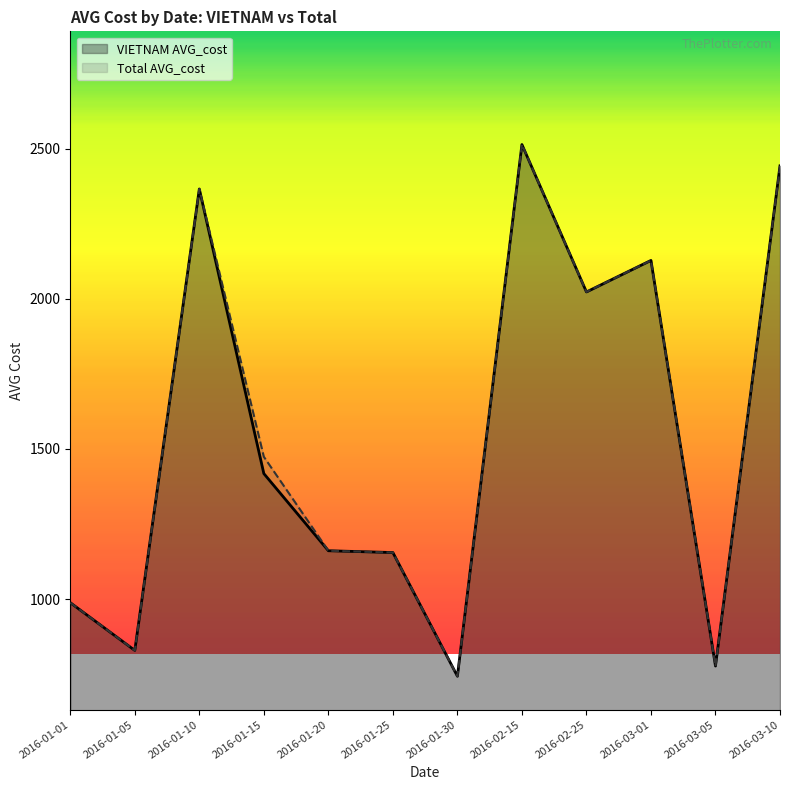

True or false: Total AVG_cost and VIETNAM AVG_cost intersect in this chart.

False